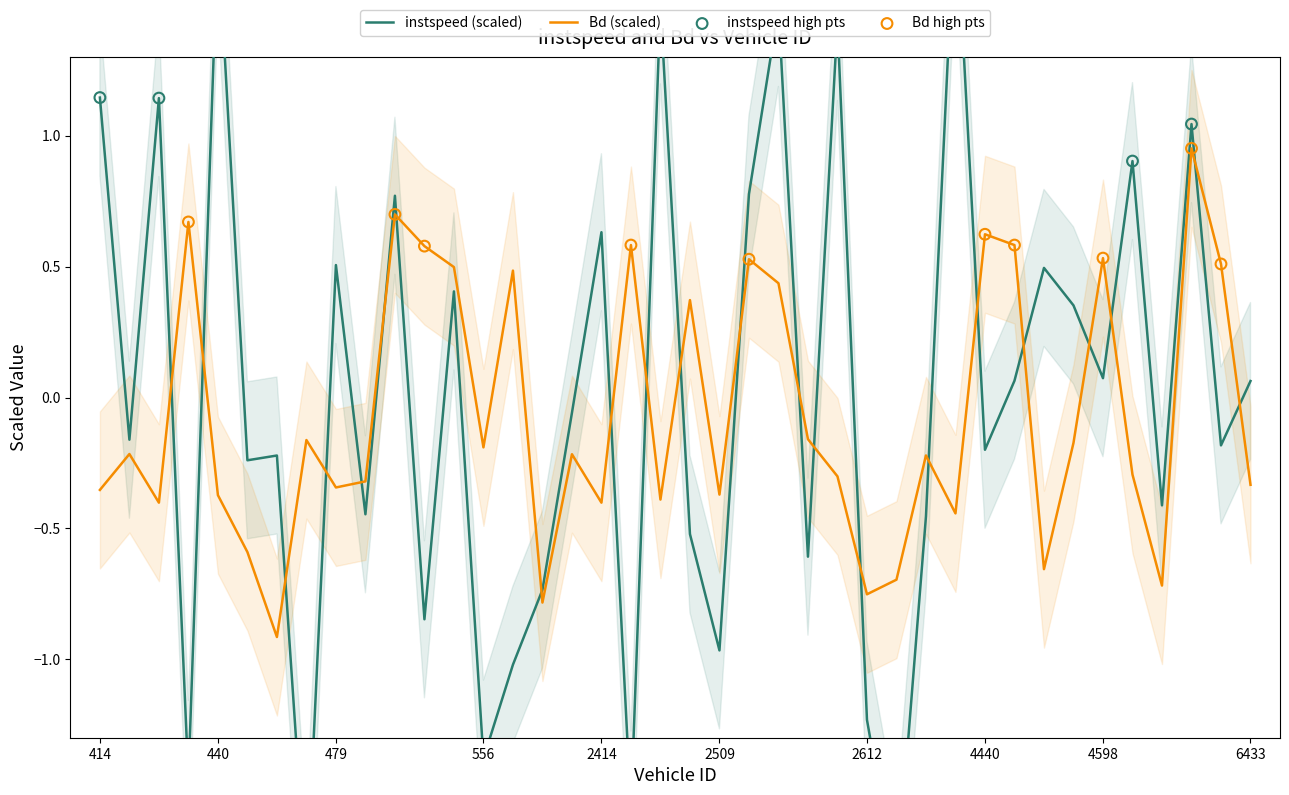

What is the total value across all series at 6410.0?

0.3